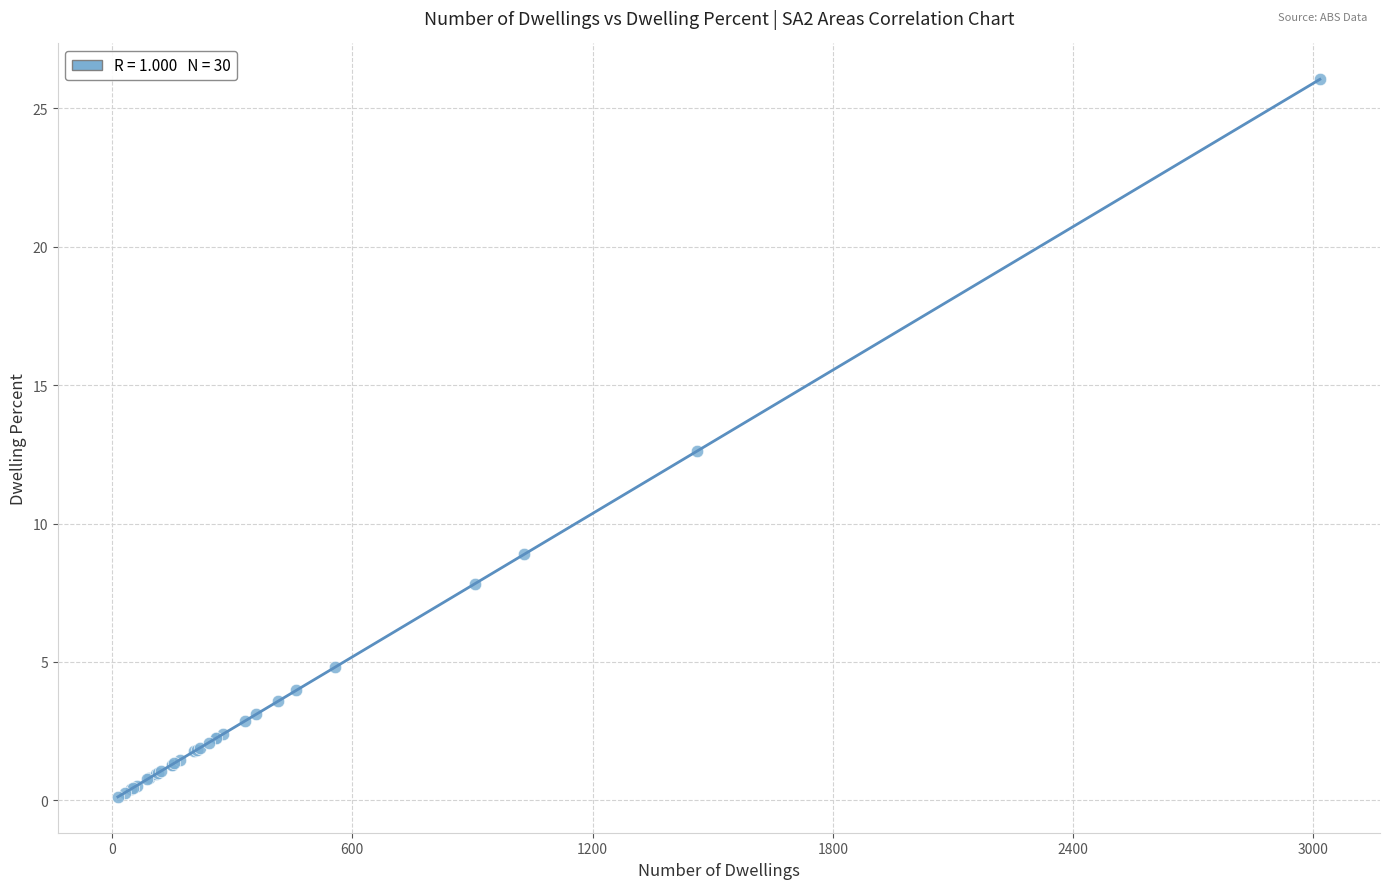

What Y value in the scatter plot is closest to 13?

12.6